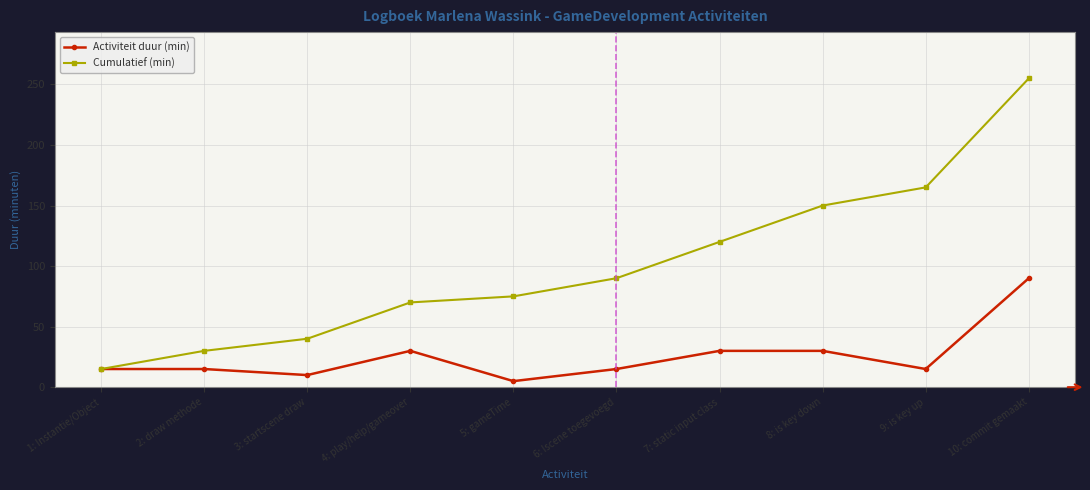

Which series has the widest spread of values?

Cumulatief (min)